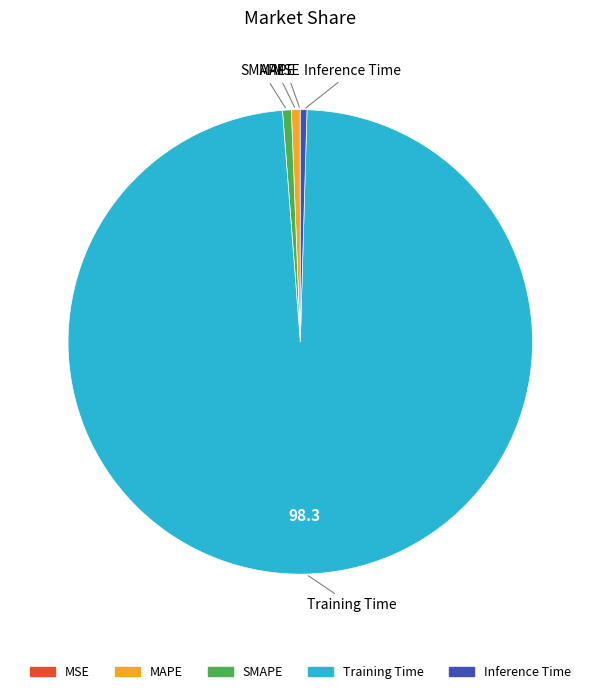

Do Training Time and Inference Time together represent more than half of the pie?

Yes